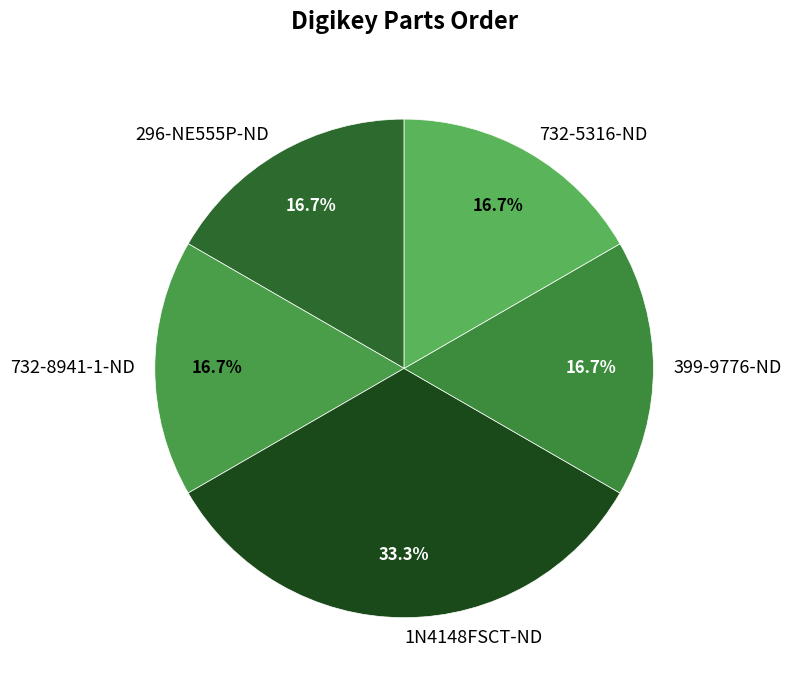

How much of the chart is everything except 1N4148FSCT-ND?

66.7%